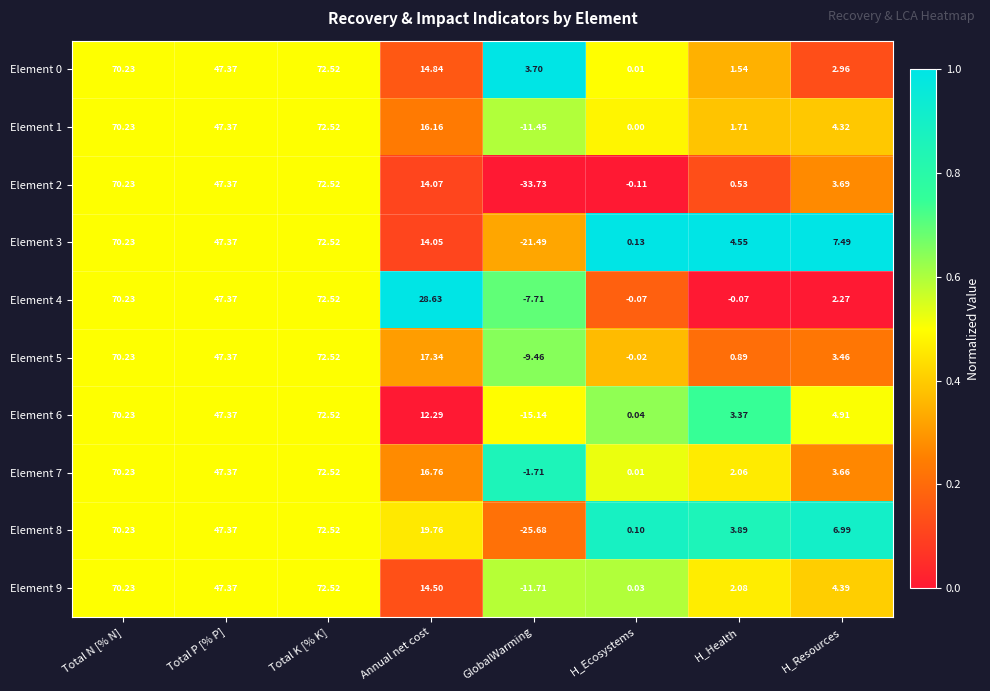

Where is Element 8 nearest to the value 23?

Annual net cost